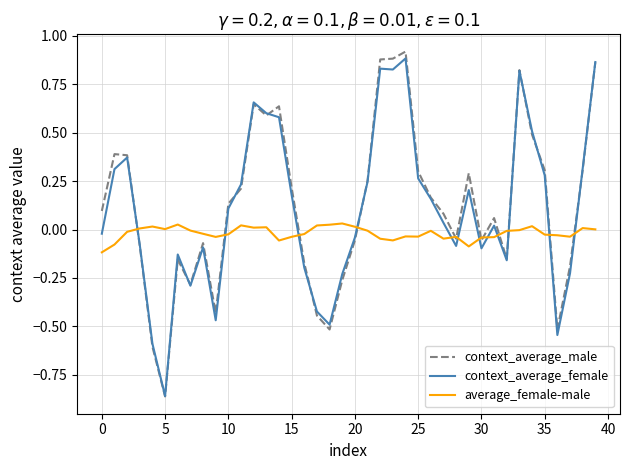

True or false: context_average_female and average_female-male cross at least once.

True